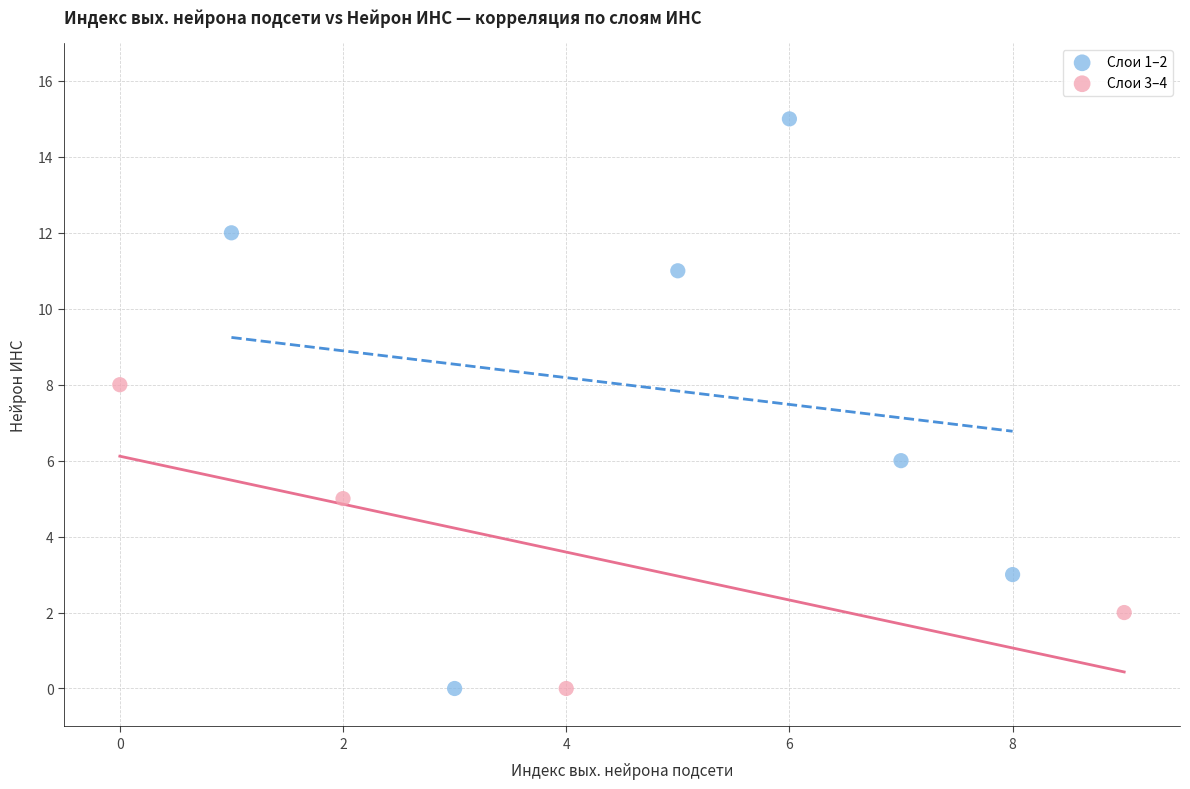

Which series contains the highest Y value?

Слои 1–2